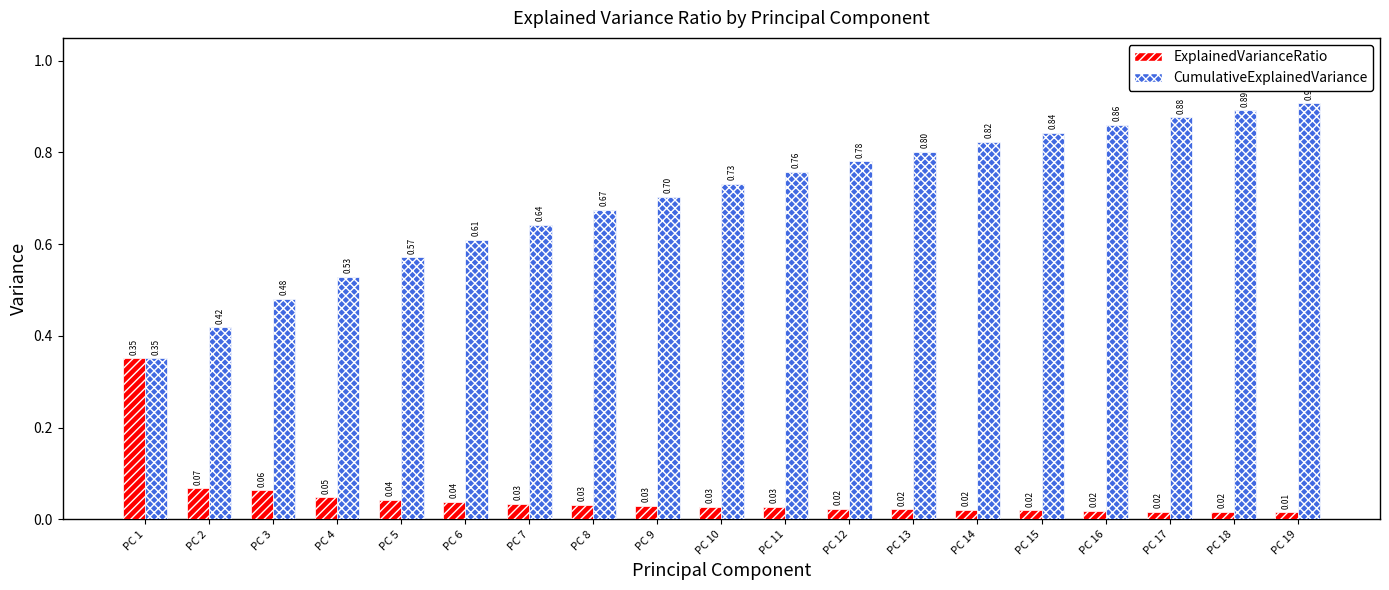

Rank the series by their average value, from lowest to highest.

ExplainedVarianceRatio, CumulativeExplainedVariance